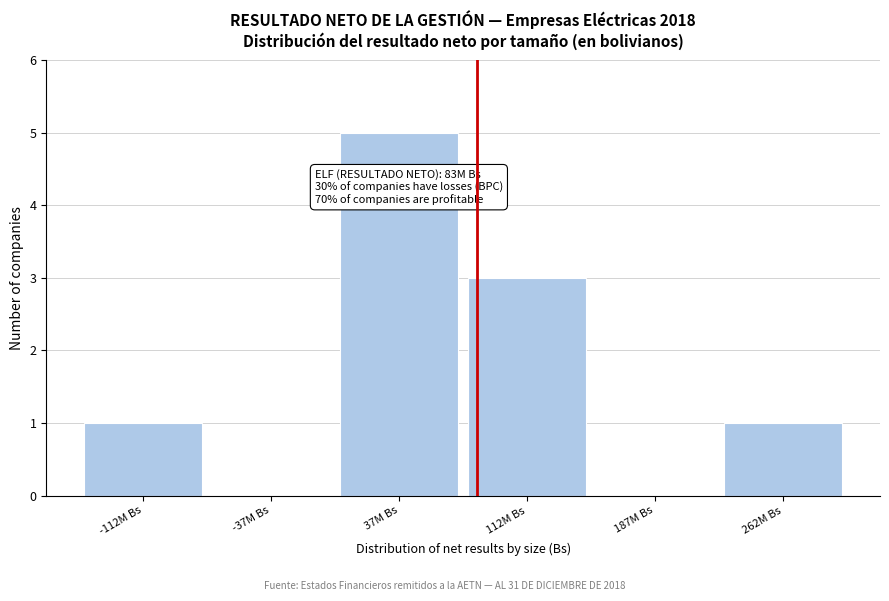

Reading left to right, transcribe all the data shown in this chart.

-112M Bs=1	-37M Bs=0	37M Bs=5	112M Bs=3	187M Bs=0	262M Bs=1